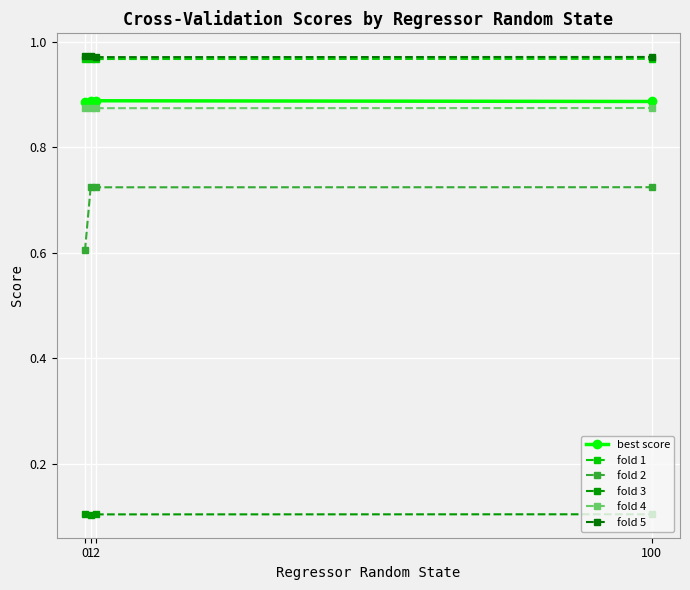

The fold 2 series shows 0.9 at 0. True or false?

False